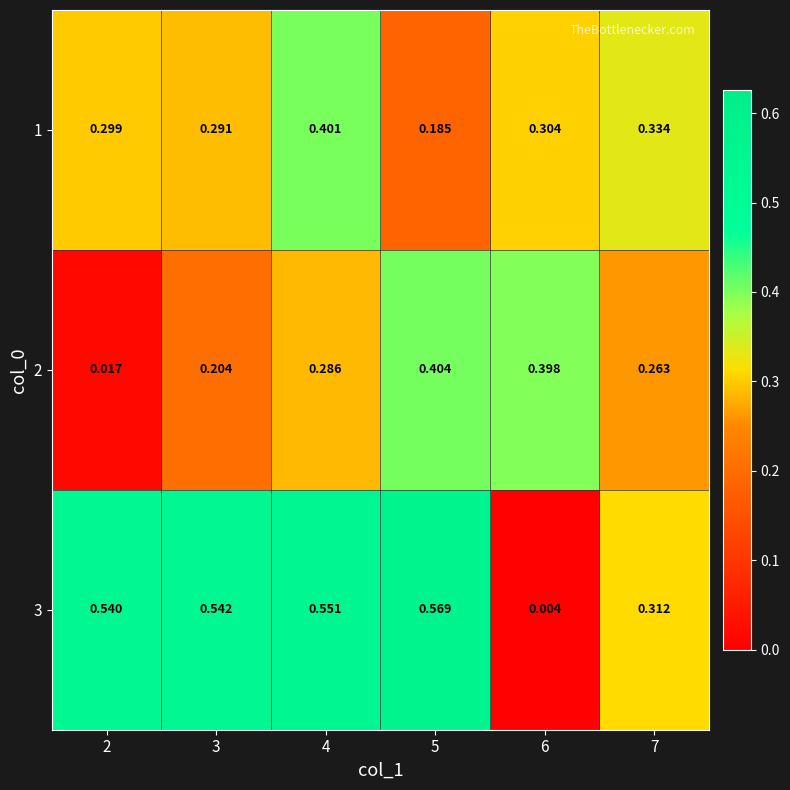

Is the value of 3 at 2 greater than the value of 1 at 3?

Yes